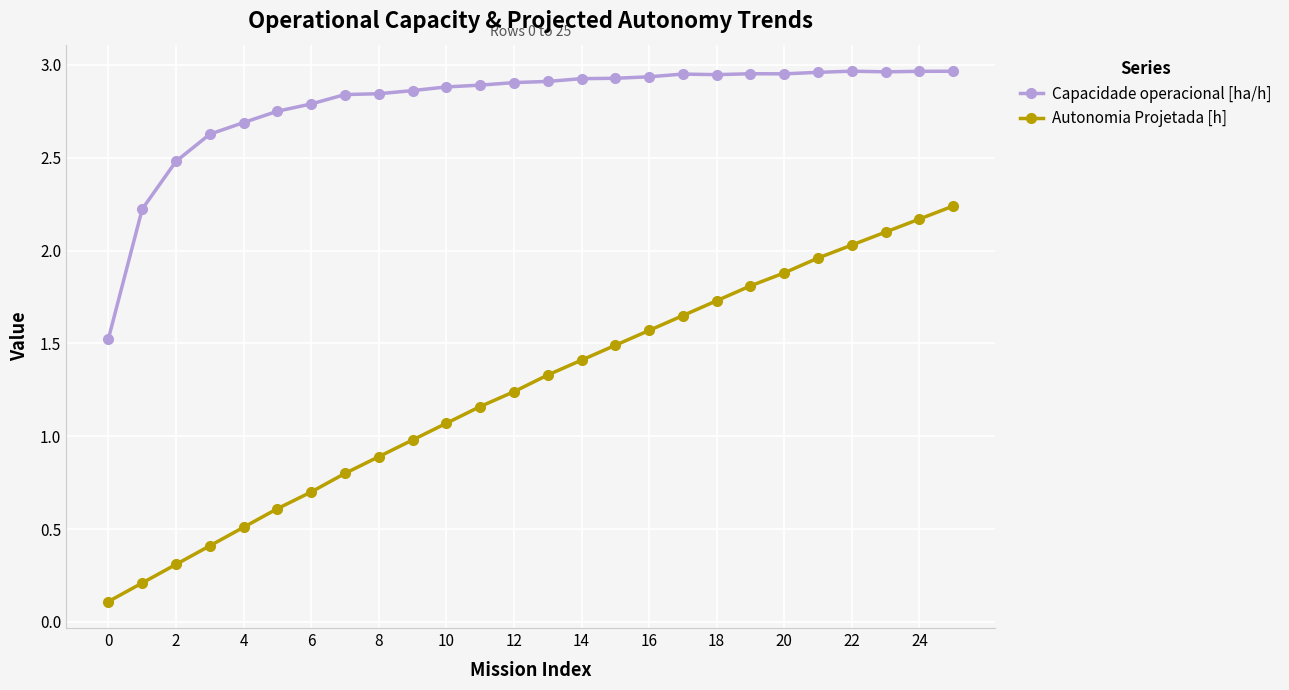

Which series has the widest spread of values?

Autonomia Projetada [h]